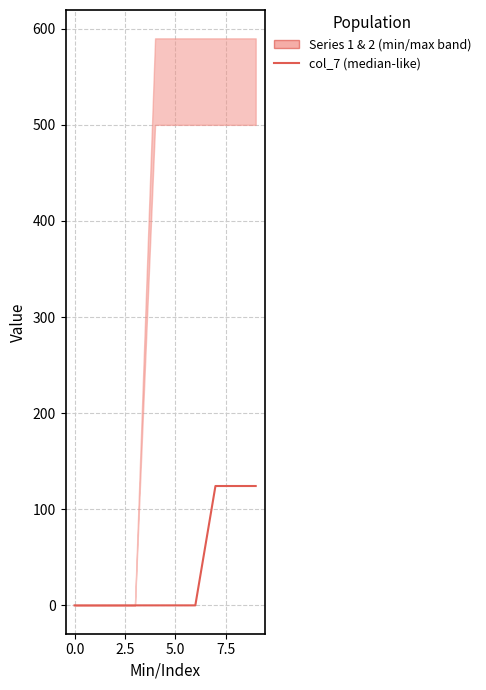

What is the label of the 2nd point from the right?

8